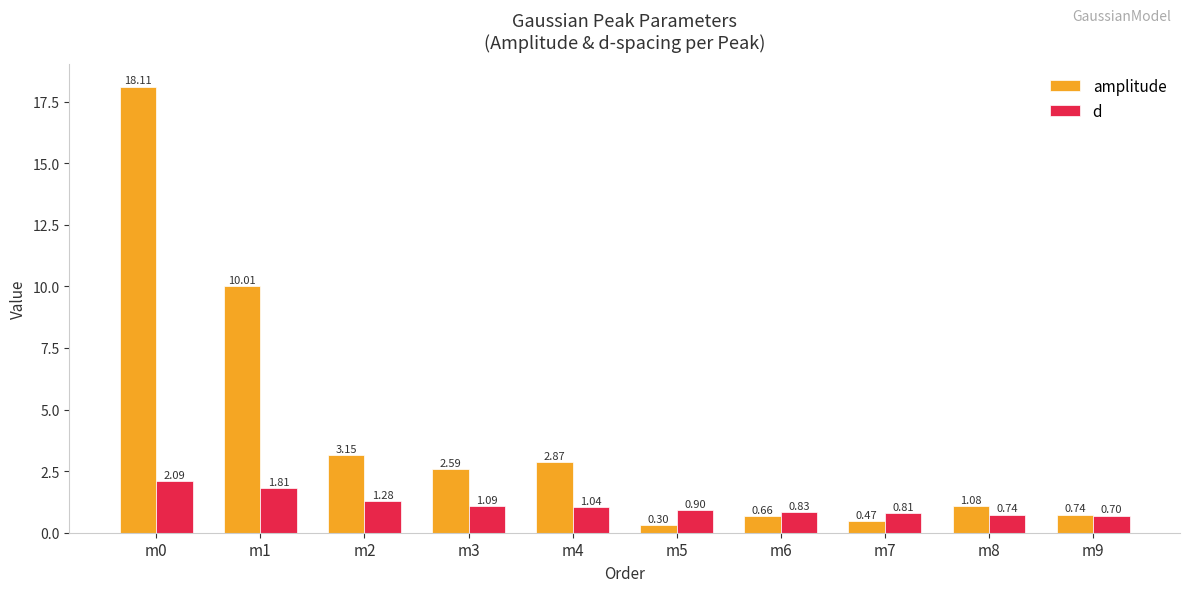

How many bars are there in each group?

2